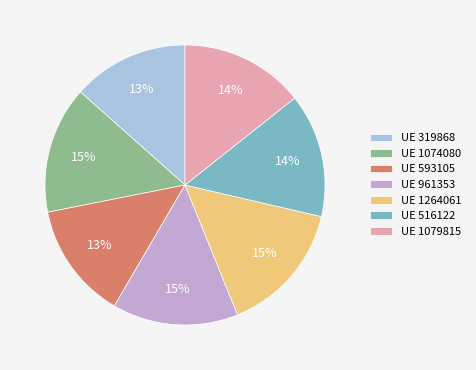

What percentage is the UE 961353 slice, to the nearest percent?

15%